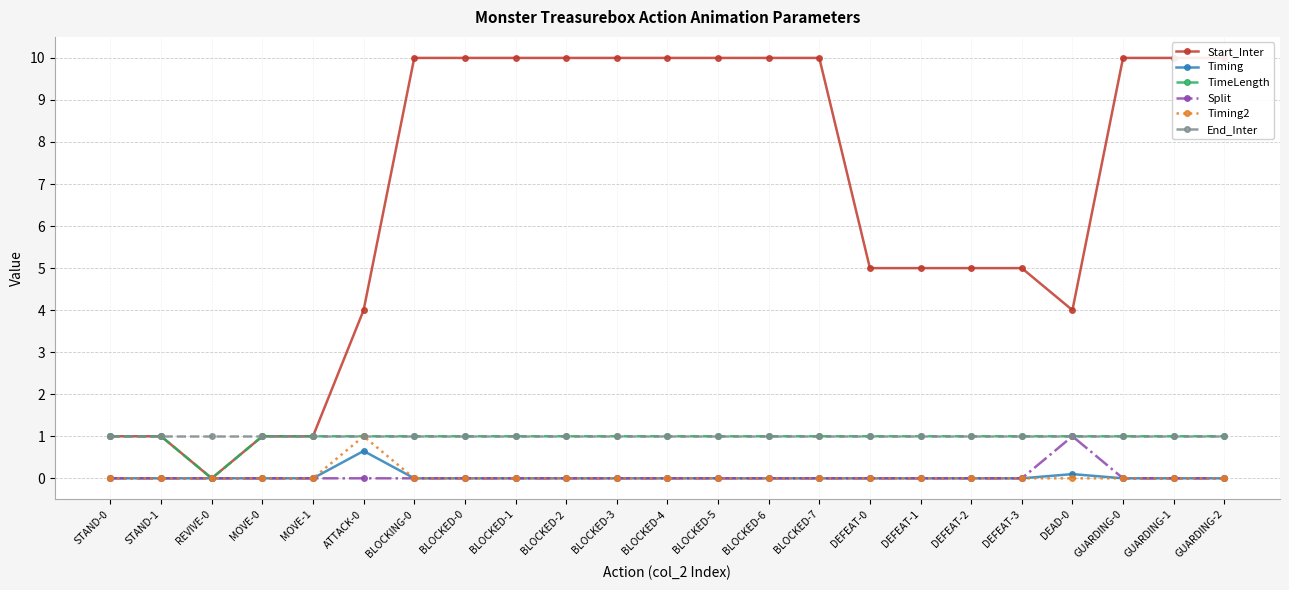

What is the total value across all series at GUARDING-0?

12.0